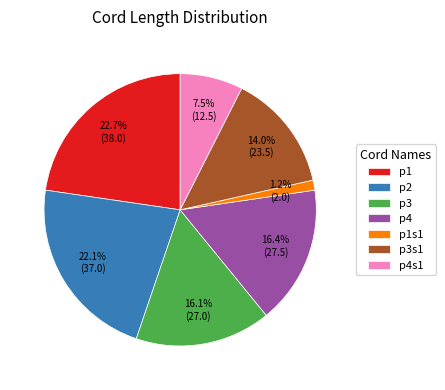

Which slice is the smallest?

p1s1